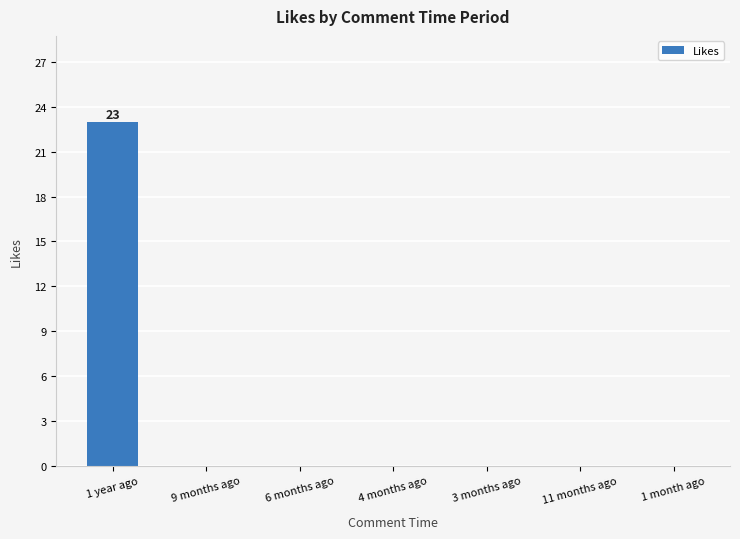

Are the bars horizontal?

No